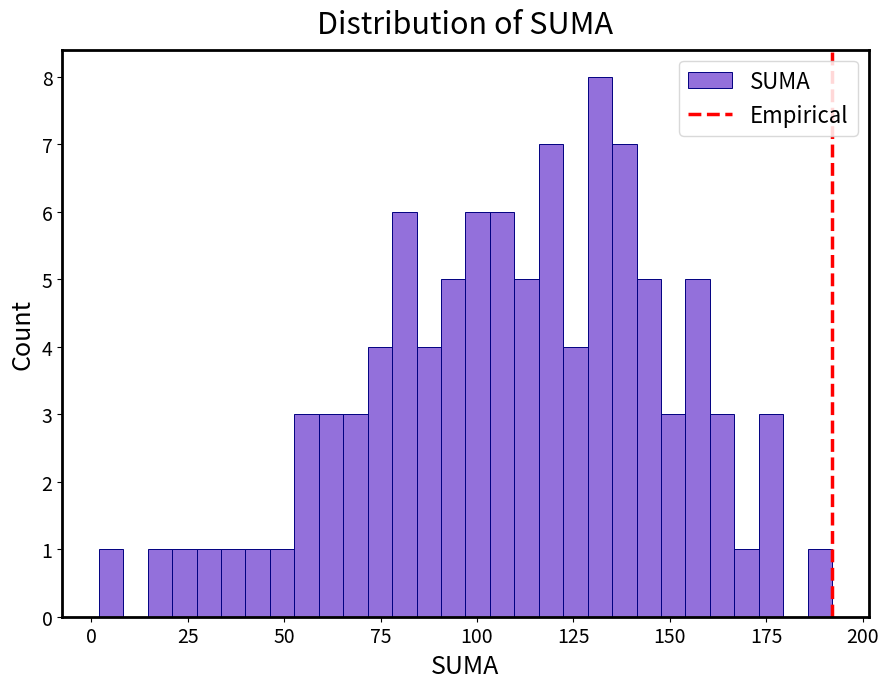

Around what value on the x-axis is the tallest bar? Give the approximate position of its centre, as read against the axis.

130